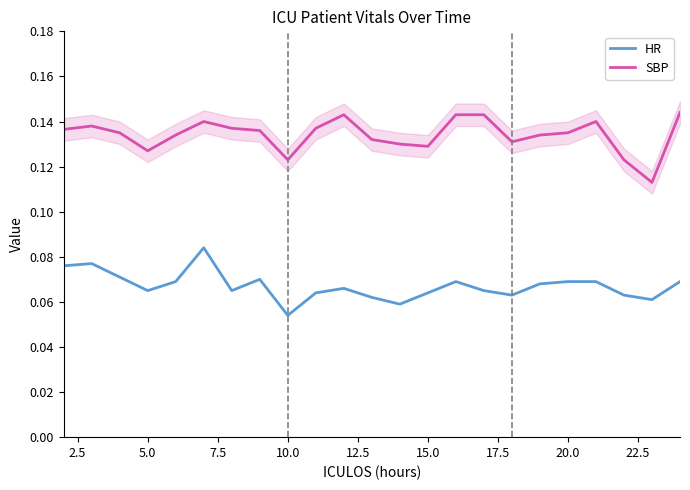

List the series in order of their peak value, lowest first.

HR, SBP